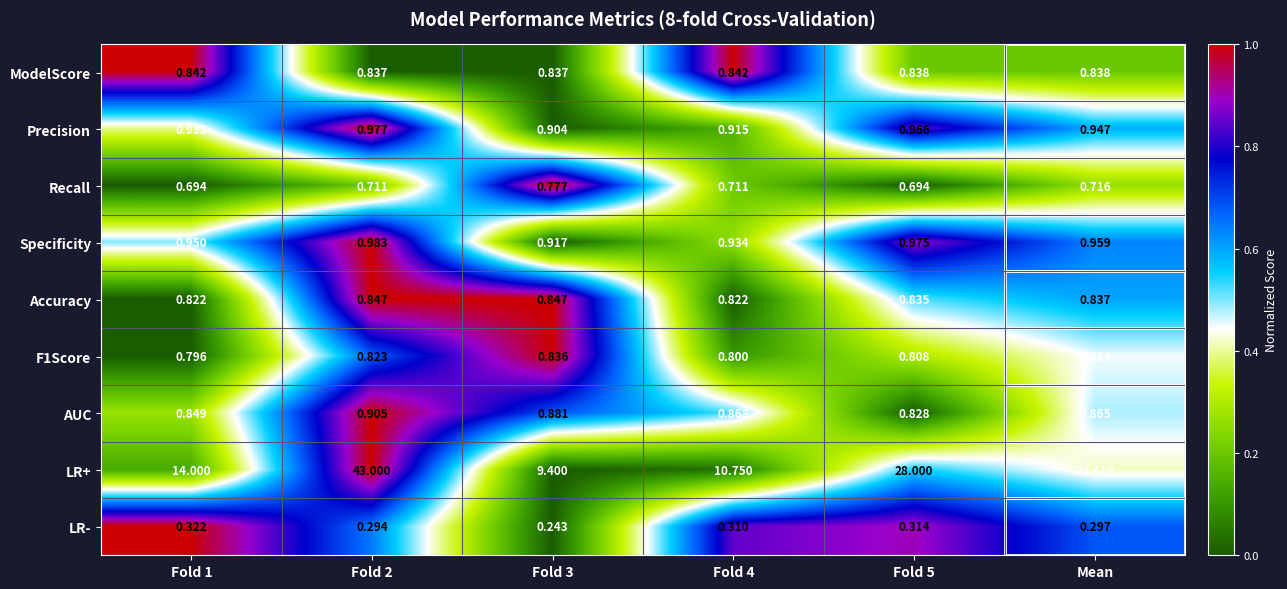

At how many categories does at least one series exceed 0?

6